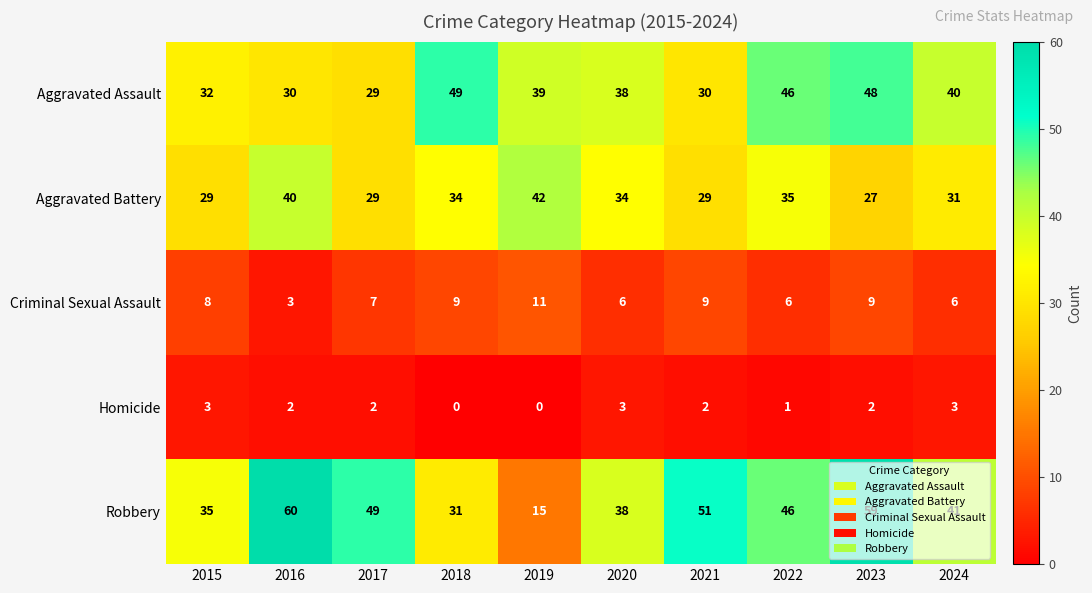

What is the sum of the Aggravated Battery values at 2016 and 2017?

69